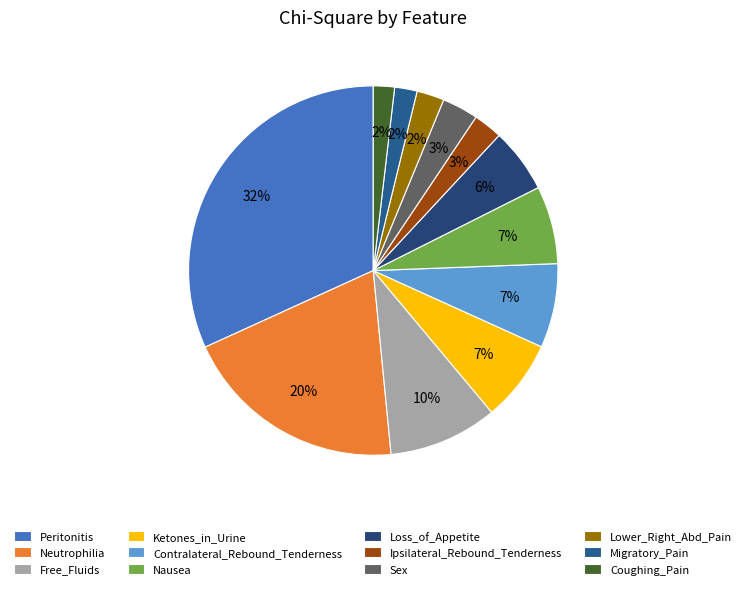

Which slice is the largest?

Peritonitis